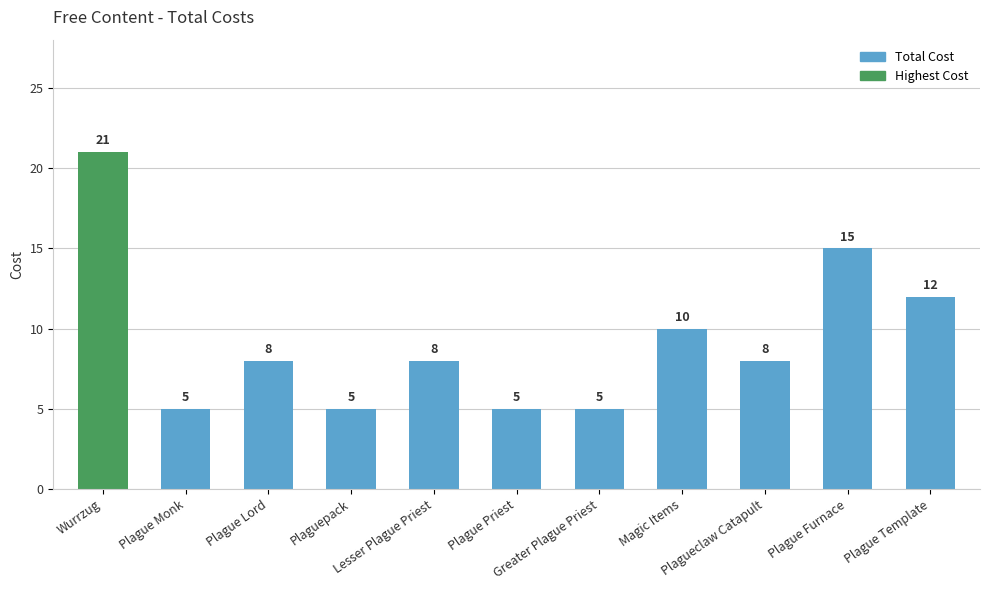

True or false: the data shows 5 at Plague Priest.

True